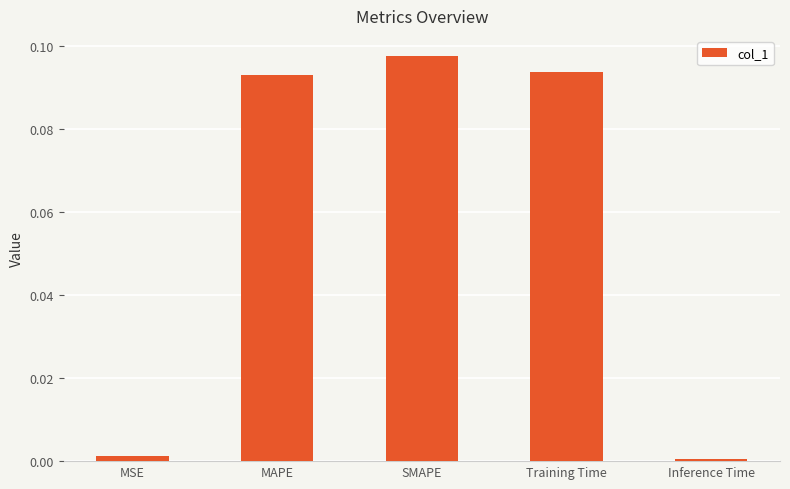

Which category has the highest value across all series?

SMAPE